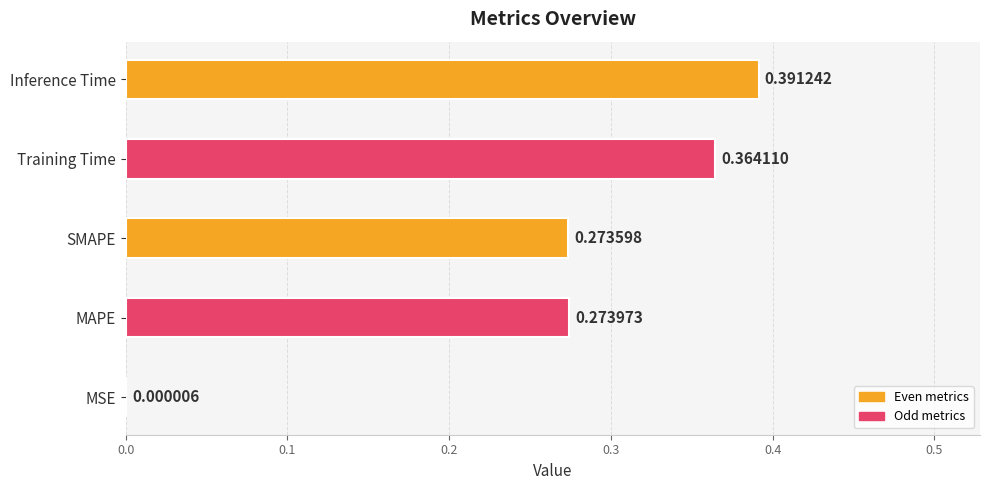

What is the sum of all values?

1.3